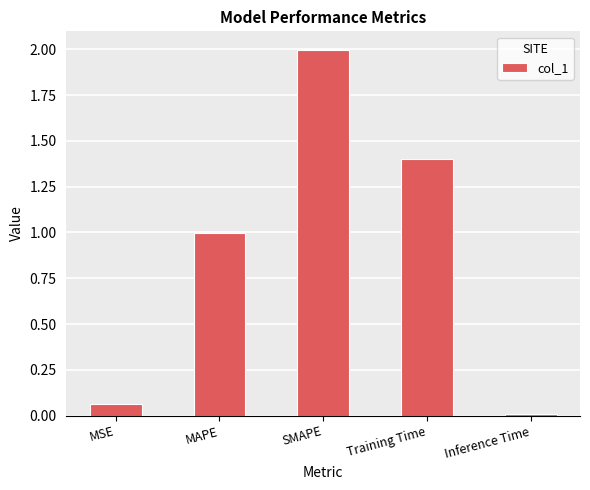

What is the change in value from MSE to SMAPE?

+1.9